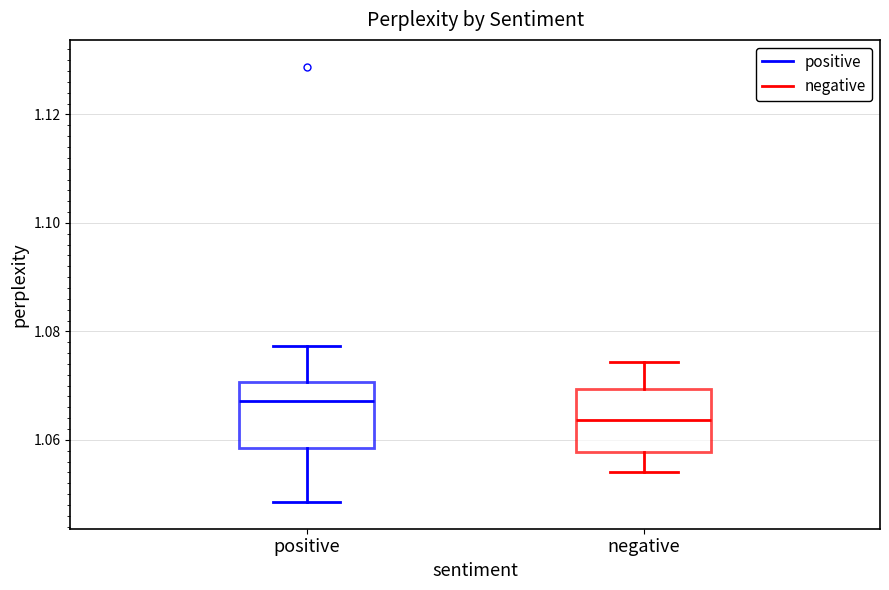

Which box's median line is the highest?

positive